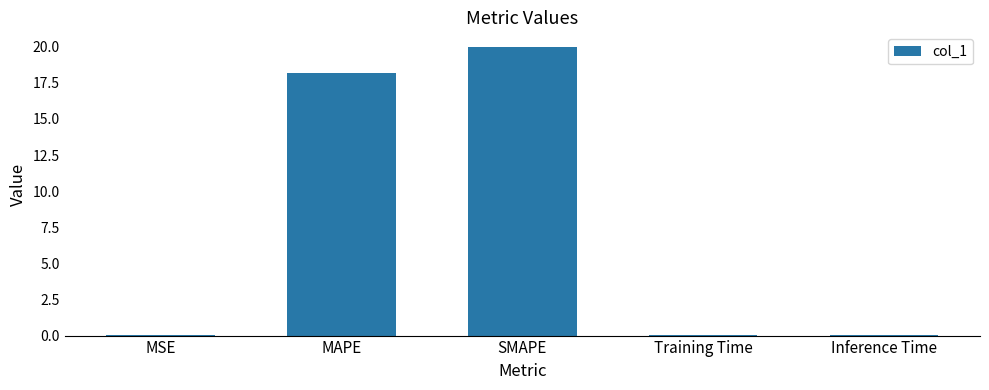

Is it true that the value at SMAPE is 20.0?

True